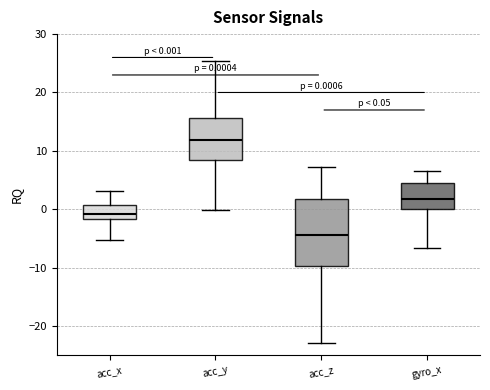

Which box is the tallest, from its lower edge to its upper edge?

acc_z